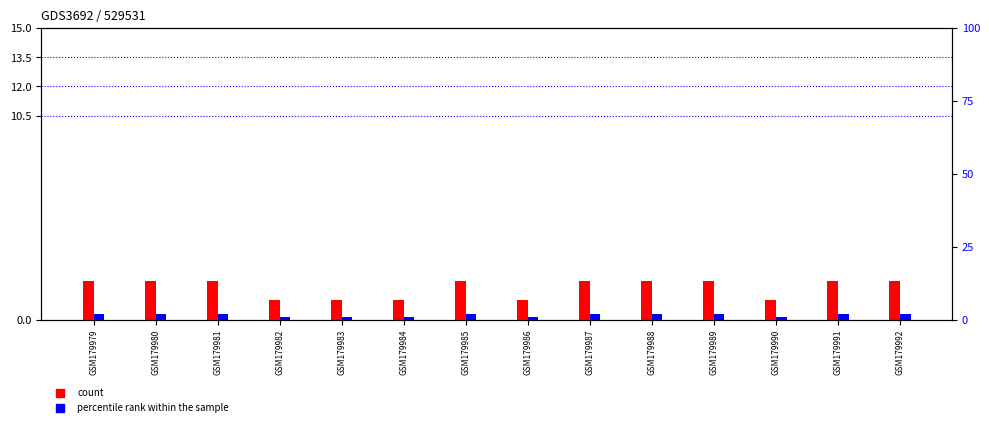

The count series shows 2 at GSM179985. True or false?

True